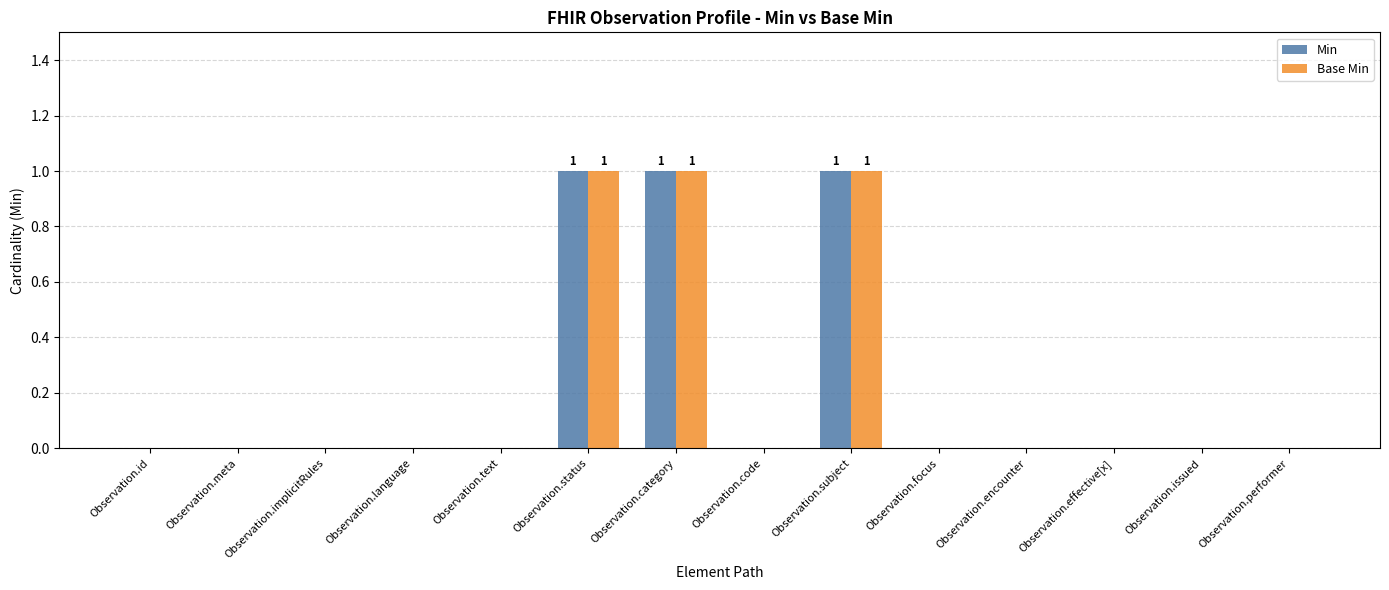

What is the sum of all Base Min values?

3